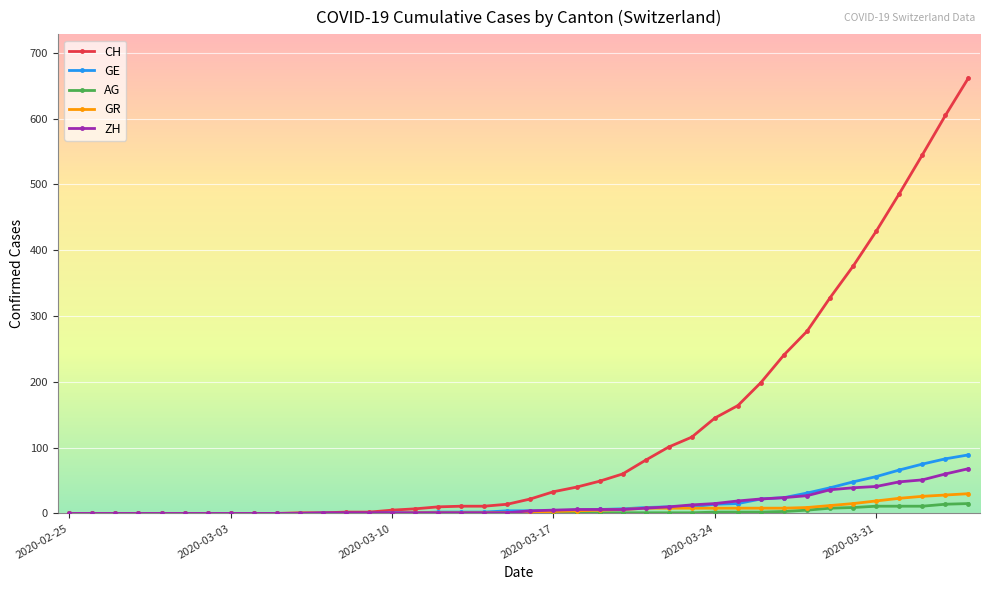

Which series has the largest range (max minus min)?

CH